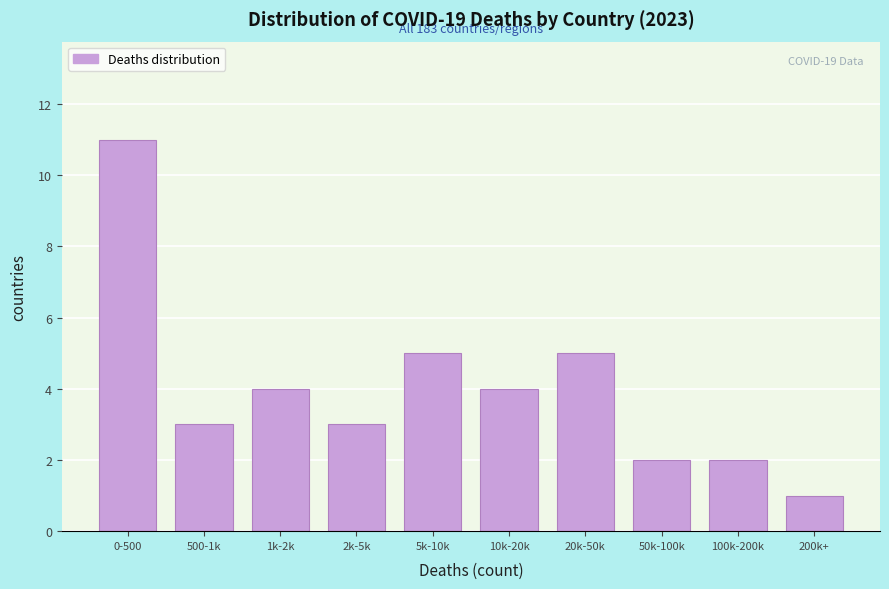

Reading left to right, transcribe all the data shown in this chart.

11	3	4	3	5	4	5	2	2	1